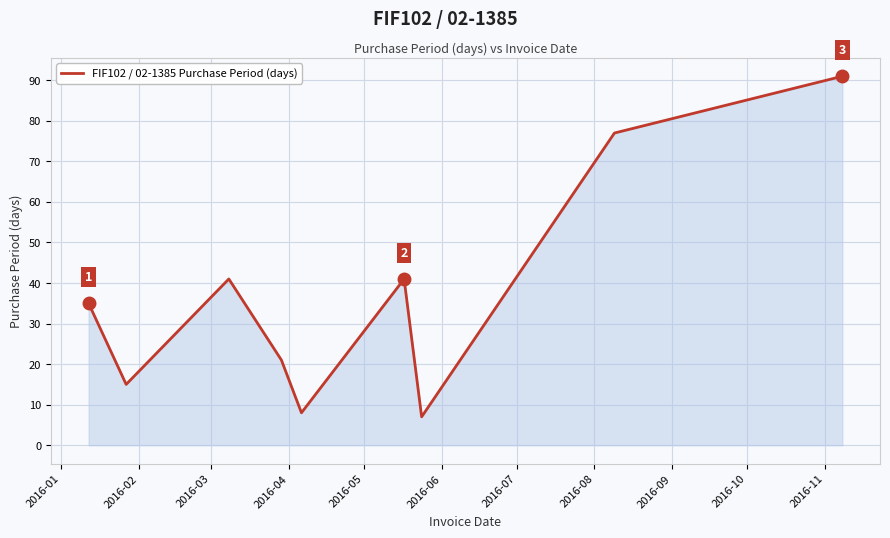

What is the difference between the maximum and minimum values?

84